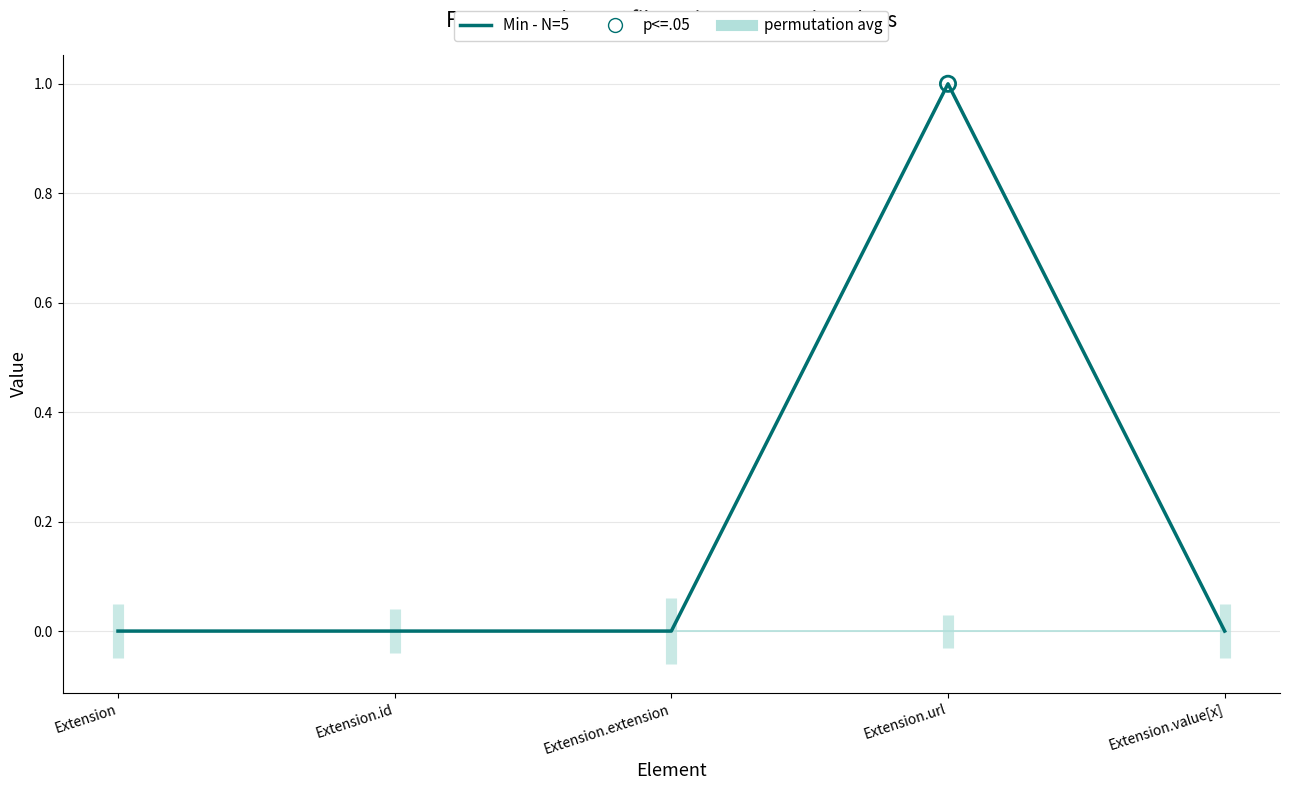

Which series has the largest total across all categories?

Min - N=5